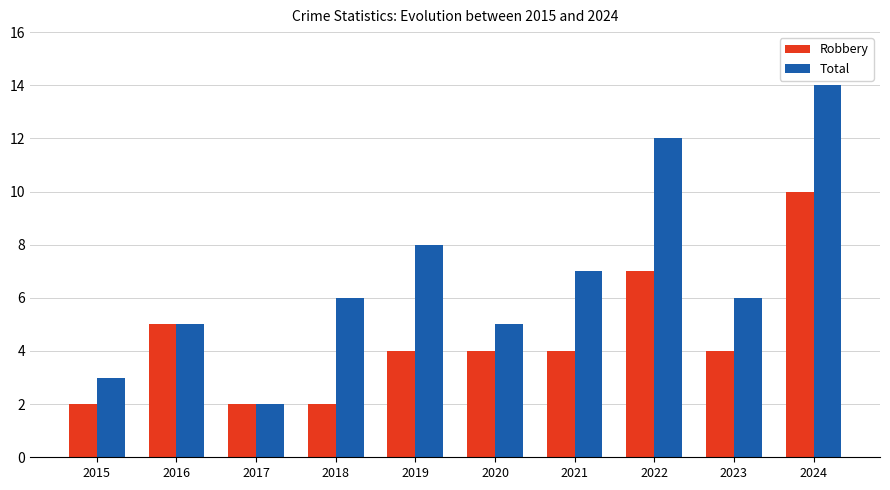

True or false: Robbery has a value of 3 at 2017.

False